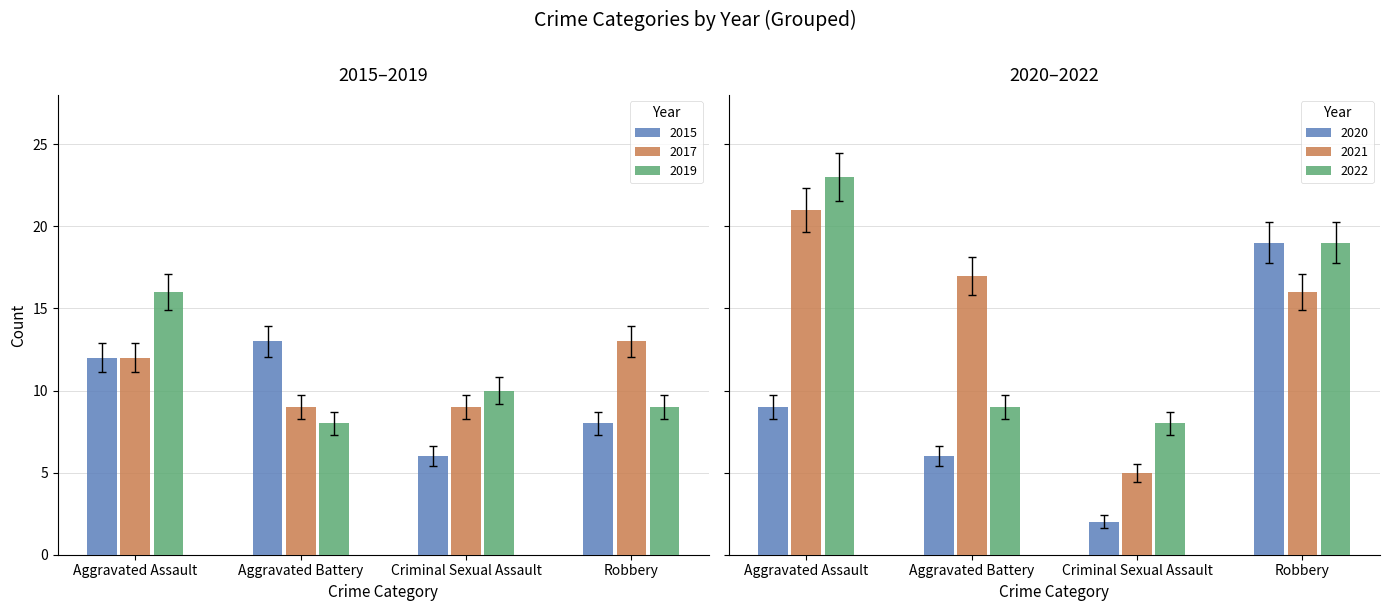

Is the value of 2015 at Aggravated Battery greater than the value of 2019 at Aggravated Assault?

No